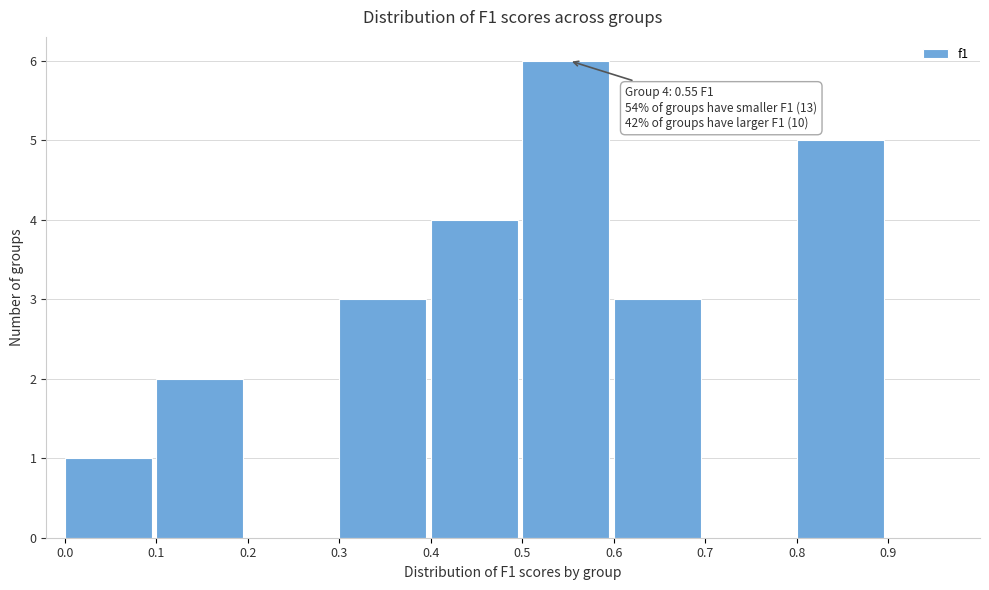

Over which range of the x-axis is the bar tallest?

0.5 to 0.6